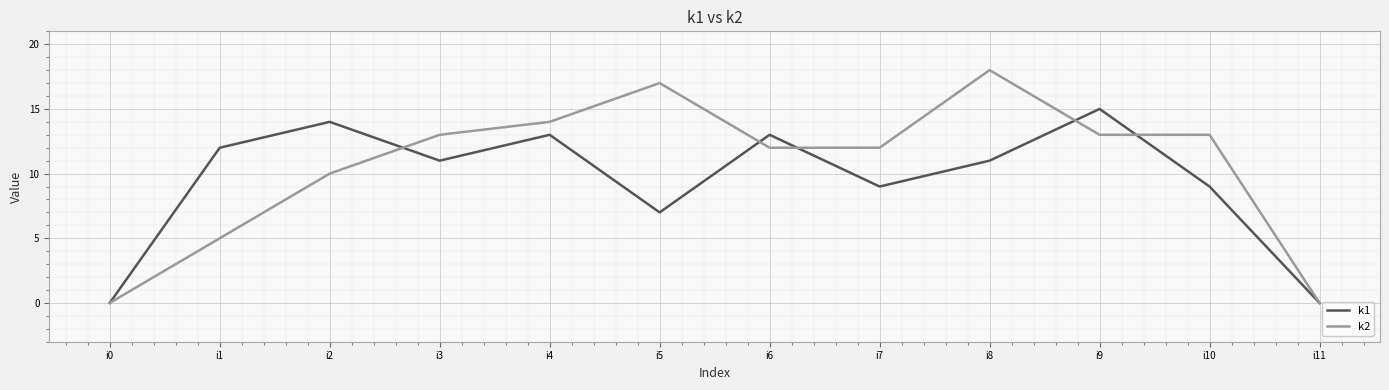

At which label is k2 closest to 9?

i2